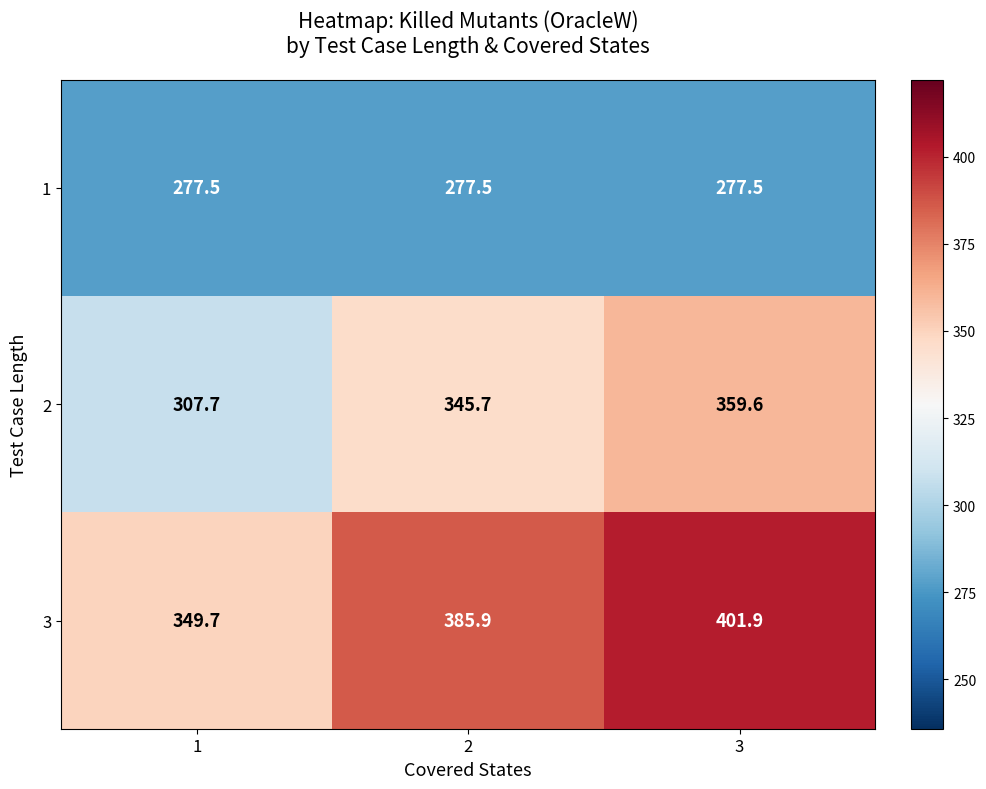

Reading left to right, extract all data points from this chart.

1: 277.5	277.5	277.5
2: 307.7	345.7	359.6
3: 349.7	385.9	401.9